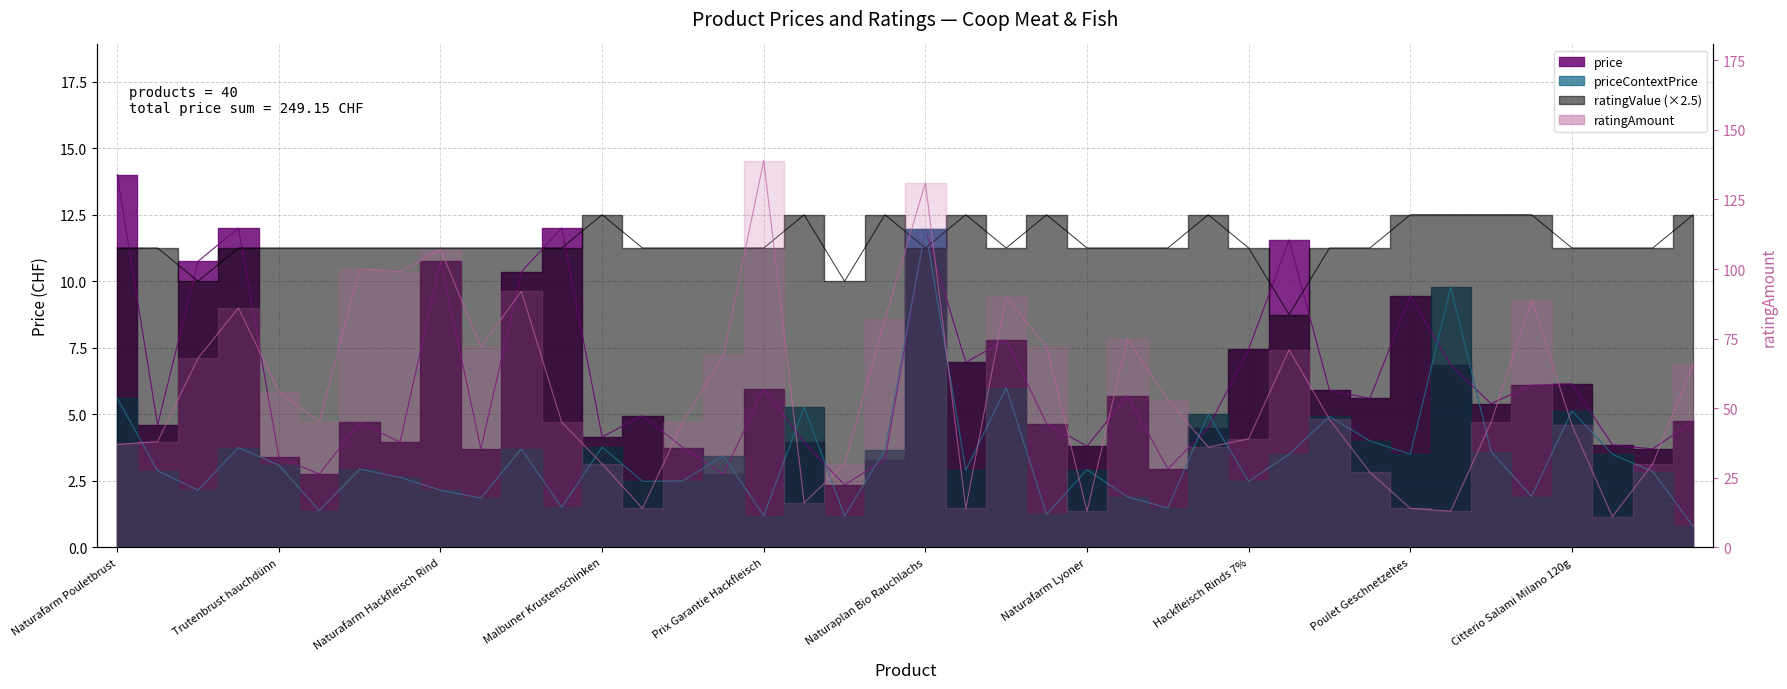

How many times do ratingValue and priceContextPrice cross each other?

2